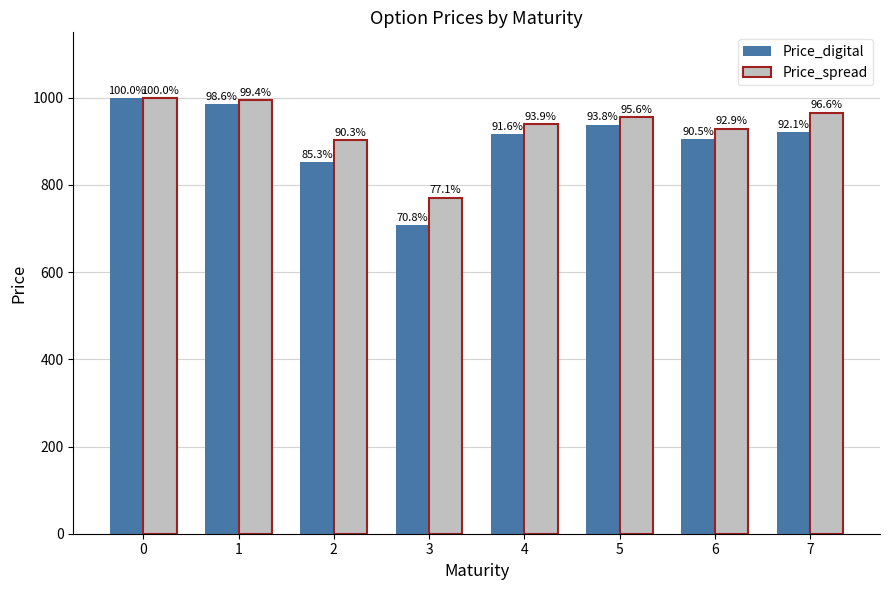

What are all the series names shown in the legend?

Price_digital, Price_spread